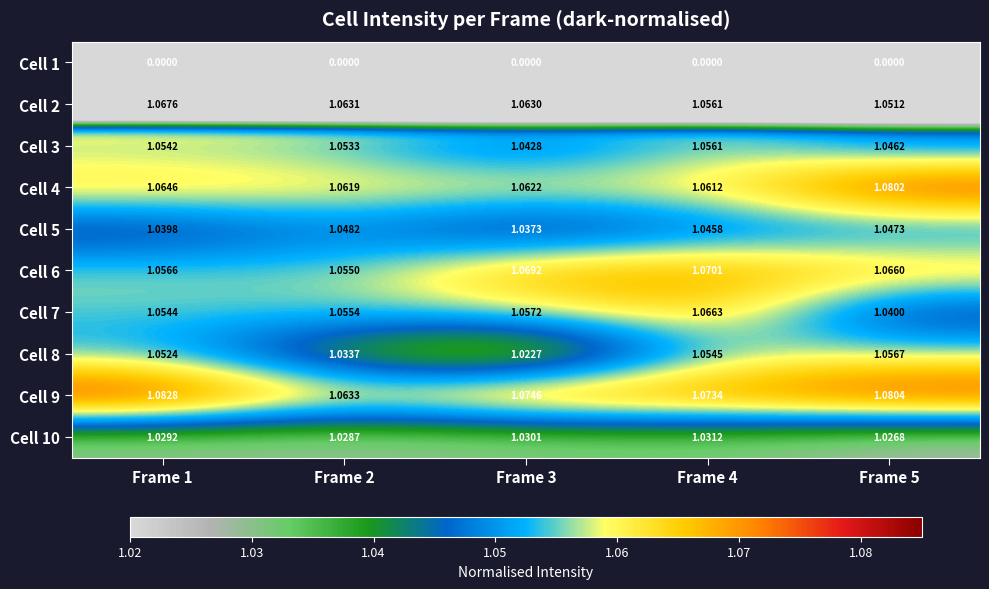

Is the value of Cell 9 at Frame 4 greater than the value of Cell 6 at Frame 4?

Yes